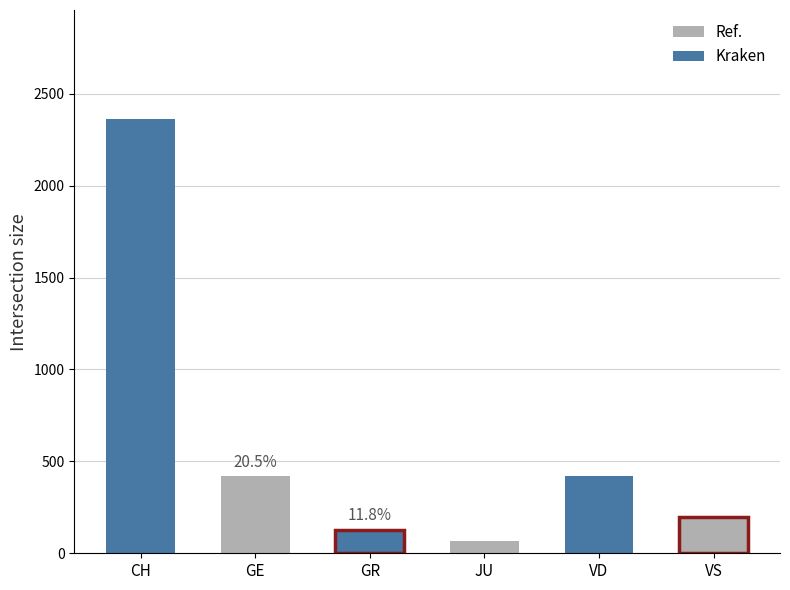

What is the minimum value shown in the chart?

66